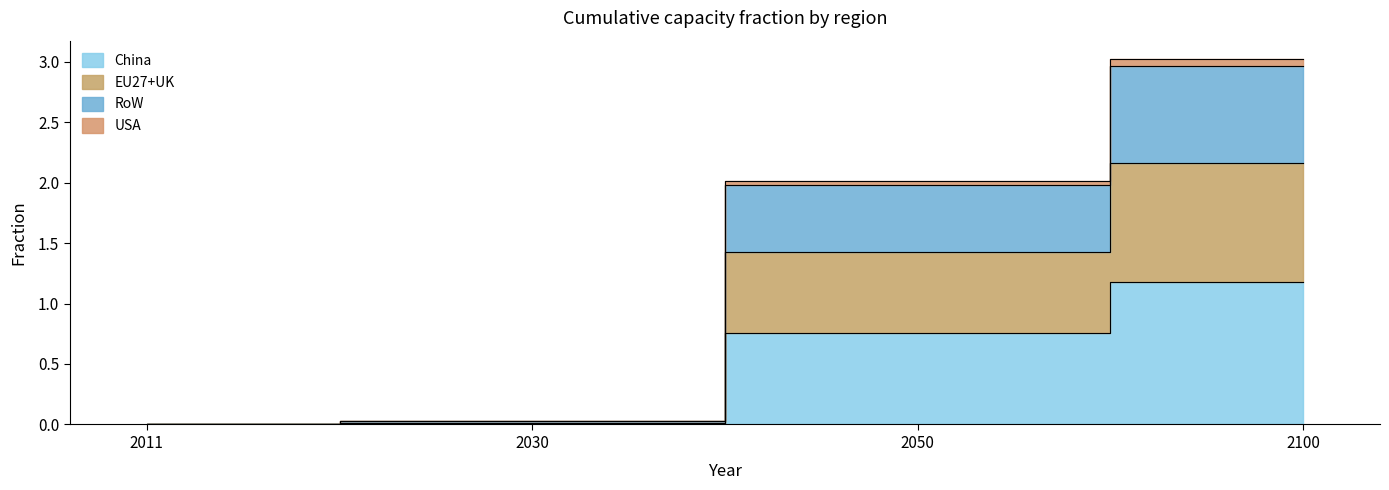

The EU27+UK series shows 0.0 at 2011. True or false?

False